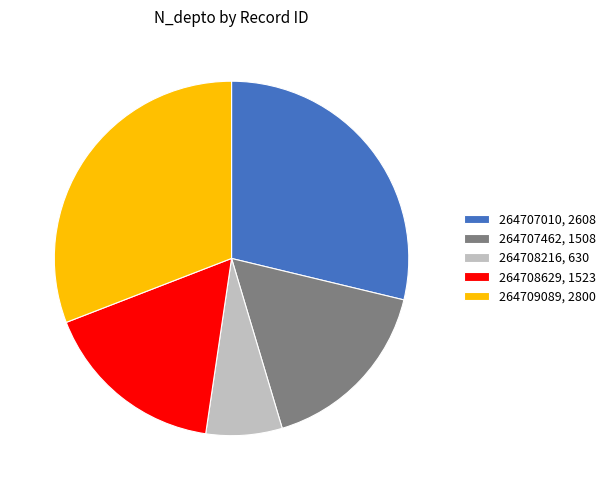

Is the sum of 264708629, 1523 and 264709089, 2800 greater than half?

No